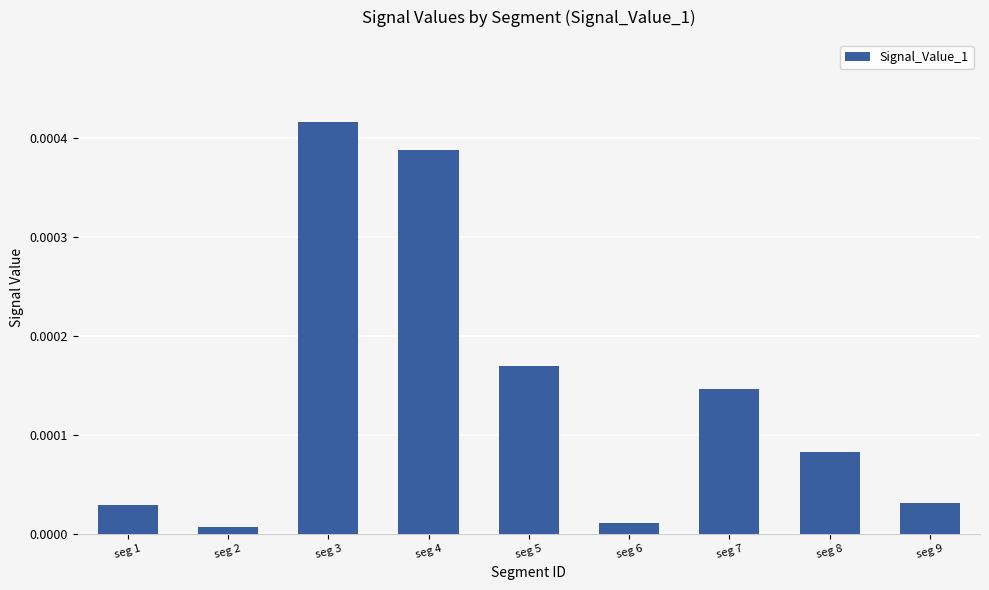

At which category does the chart reach its peak across all series?

seg 3